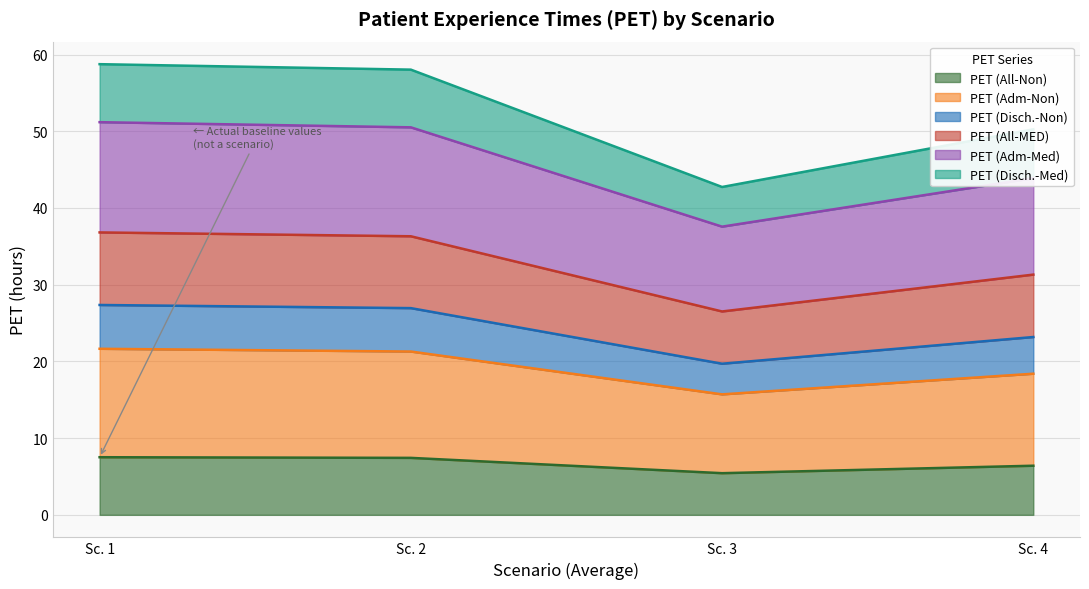

What is the total value across all series at Sc. 1?

58.7